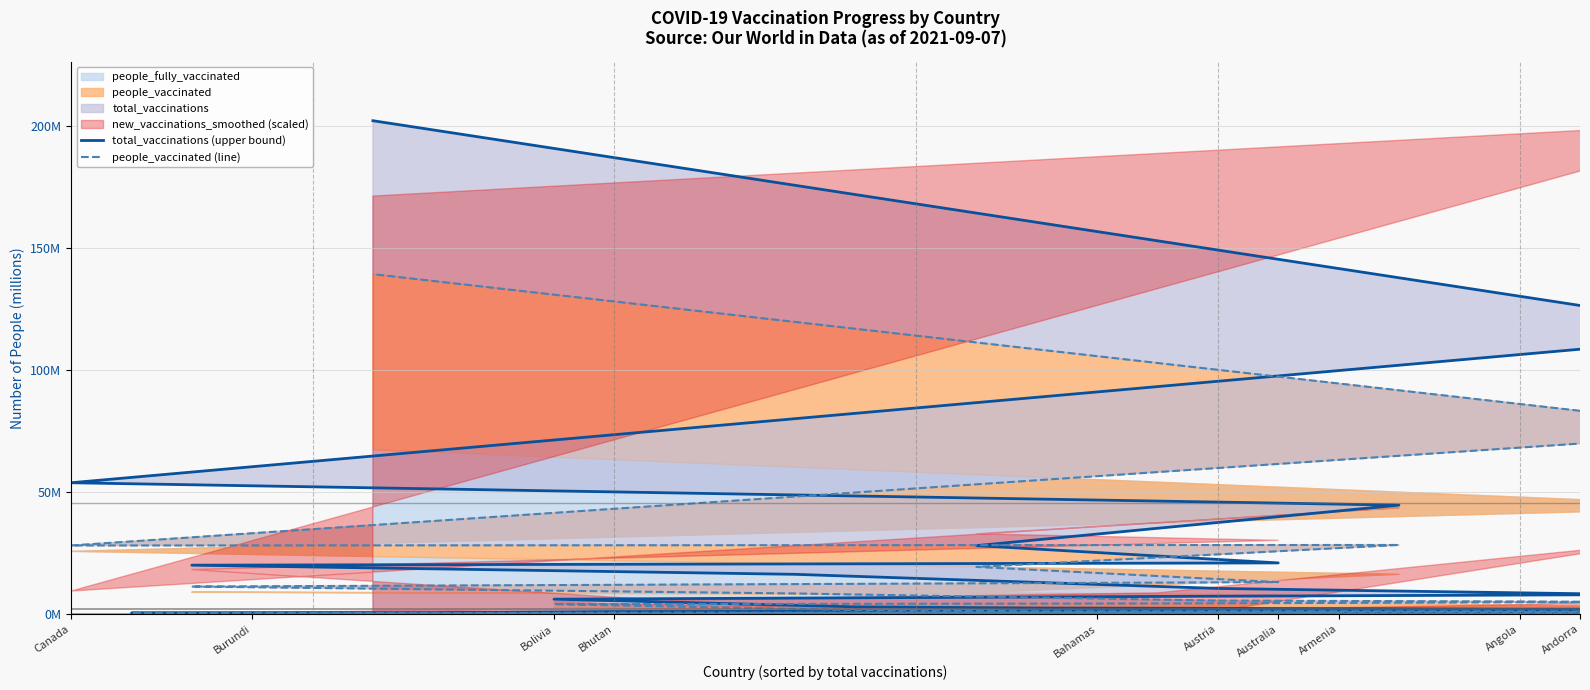

How many values in people_vaccinated (line) are above zero?

28